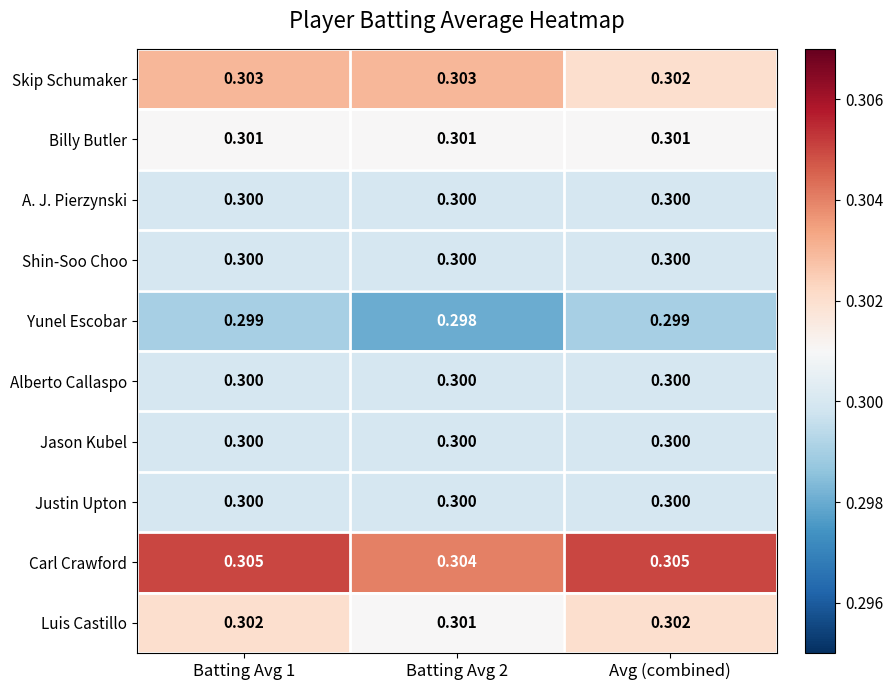

How many data points does each series have?

3